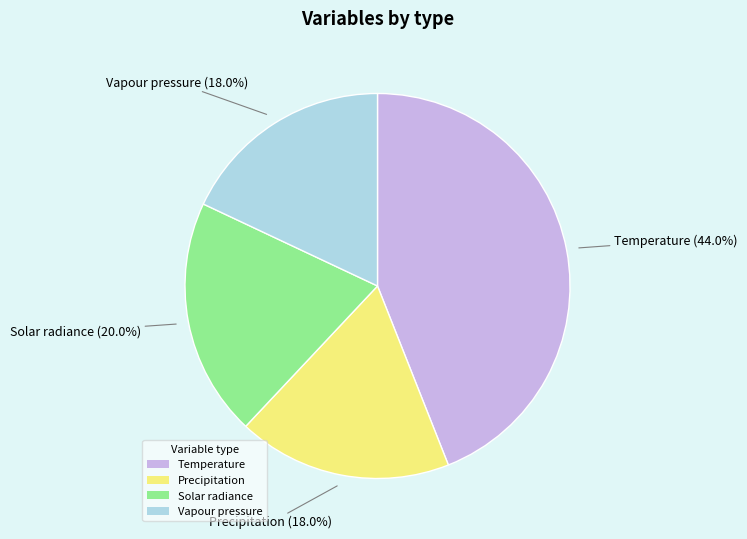

What is the total percentage of Vapour pressure and Temperature?

62.0%